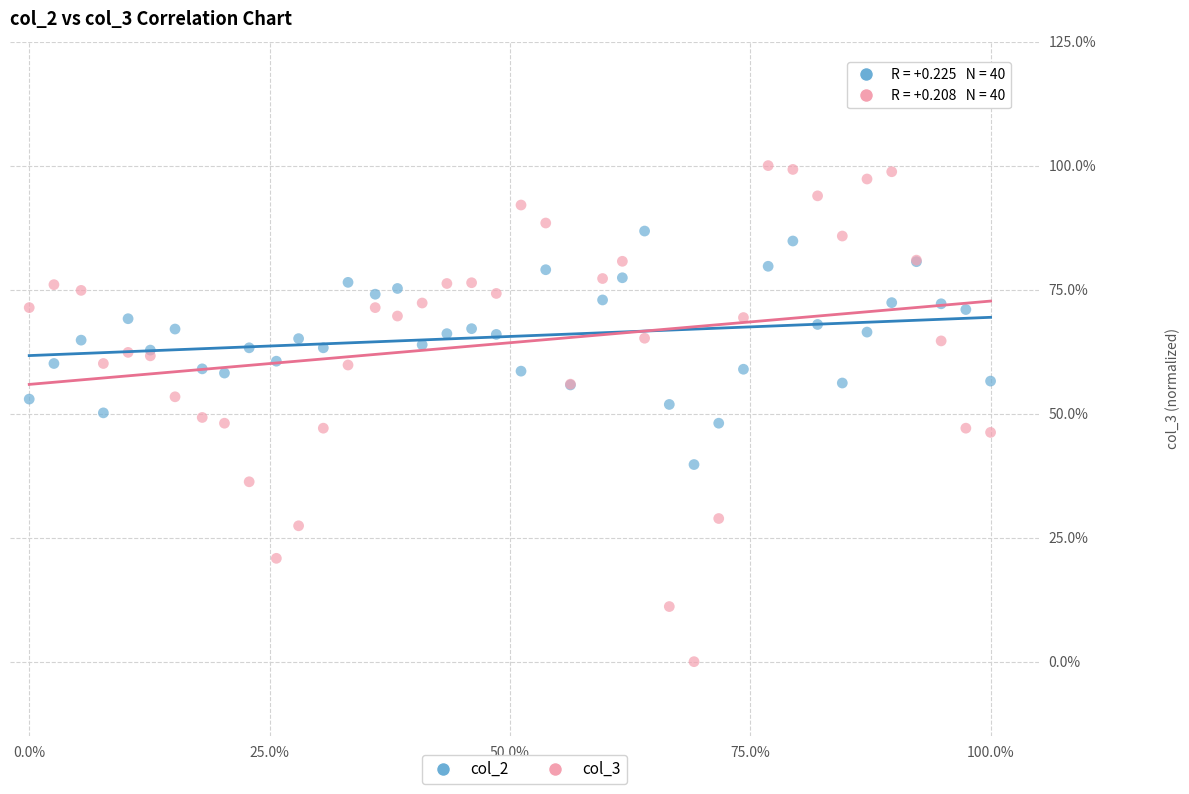

Which series contains the lowest Y value?

col_3